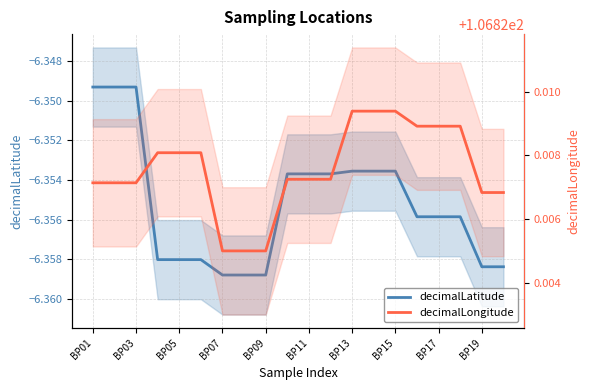

Which series has the largest total across all categories?

decimalLongitude